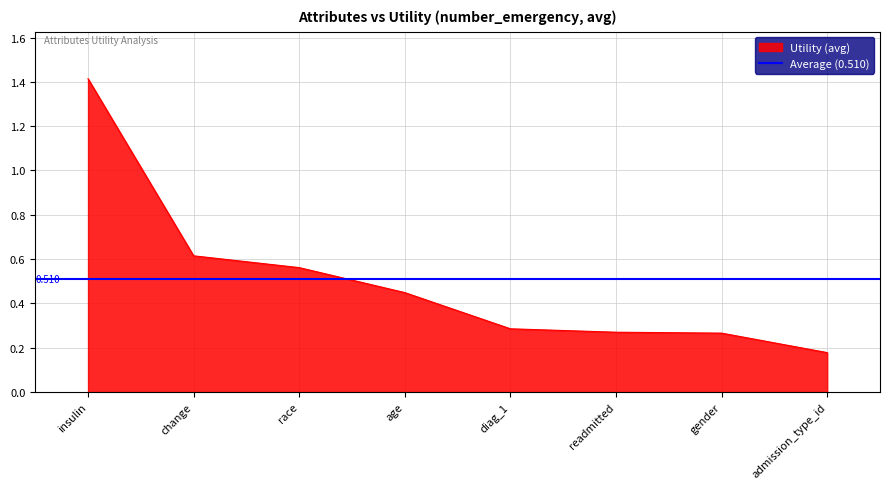

What is the value of the 3rd point from the left?

0.6